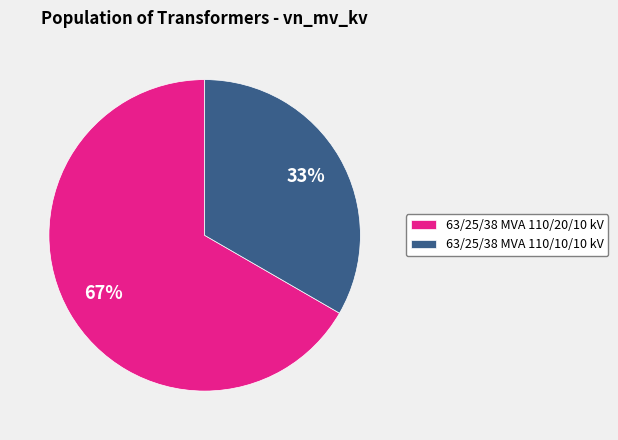

The 63/25/38 MVA 110/10/10 kV slice represents 33% of the pie. True or false?

True